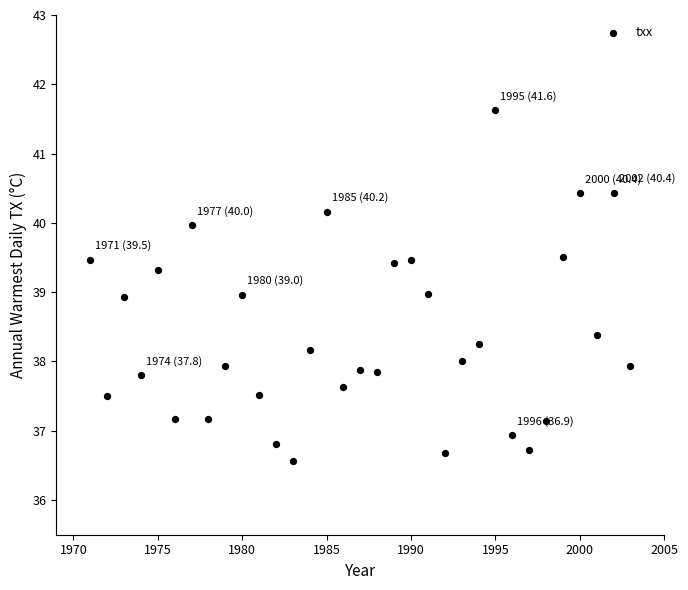

What is the range of Y values (max minus min)?

5.1